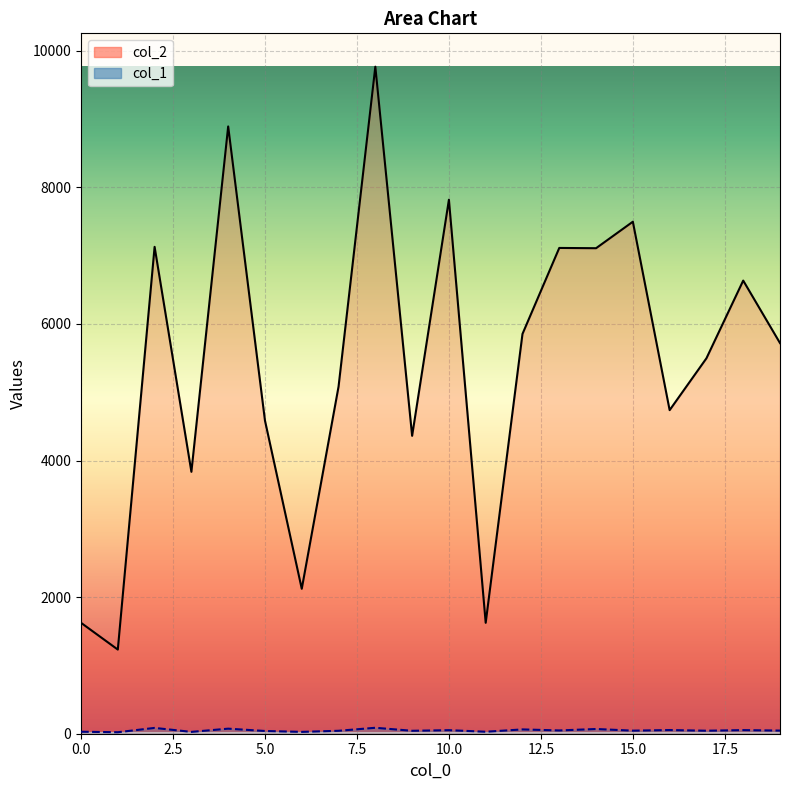

True or false: col_1_line has more than 1 interior local peaks.

True